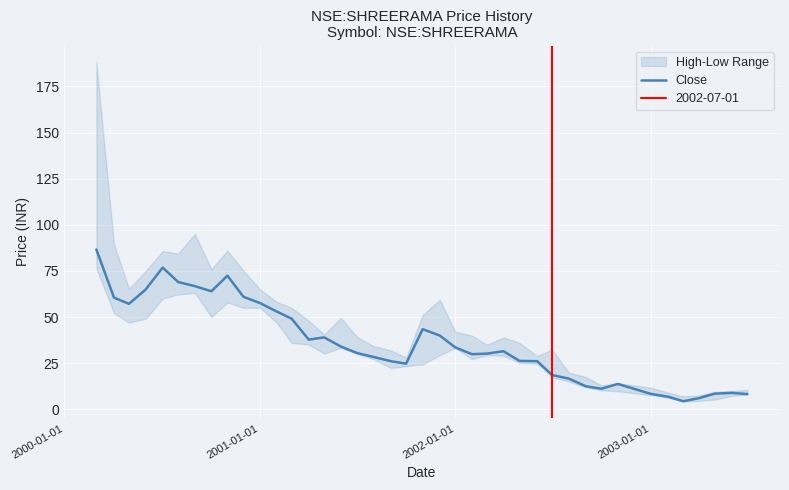

What is the maximum value for Close?

86.6